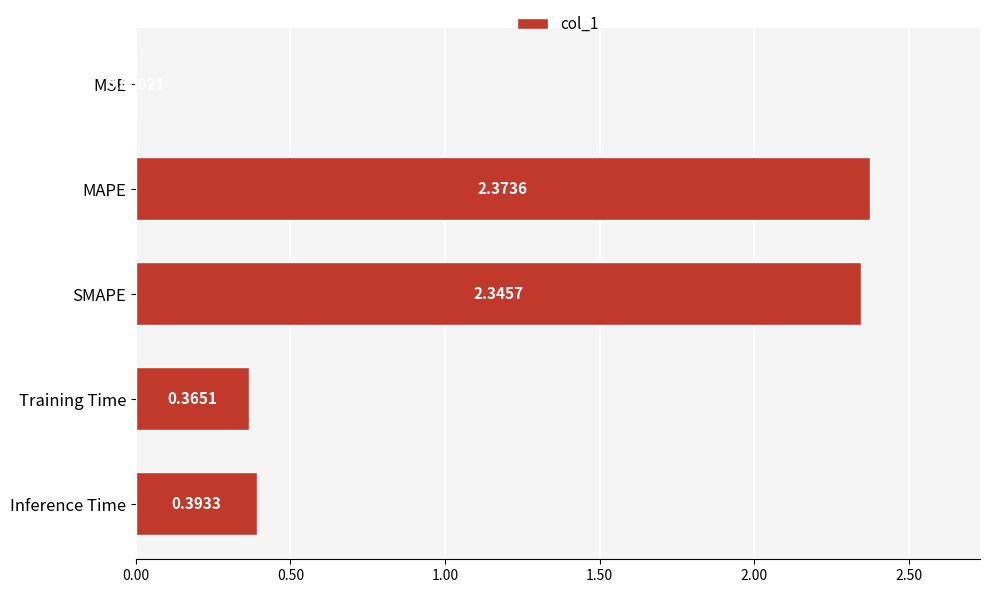

Which category has the highest value across all series?

MAPE